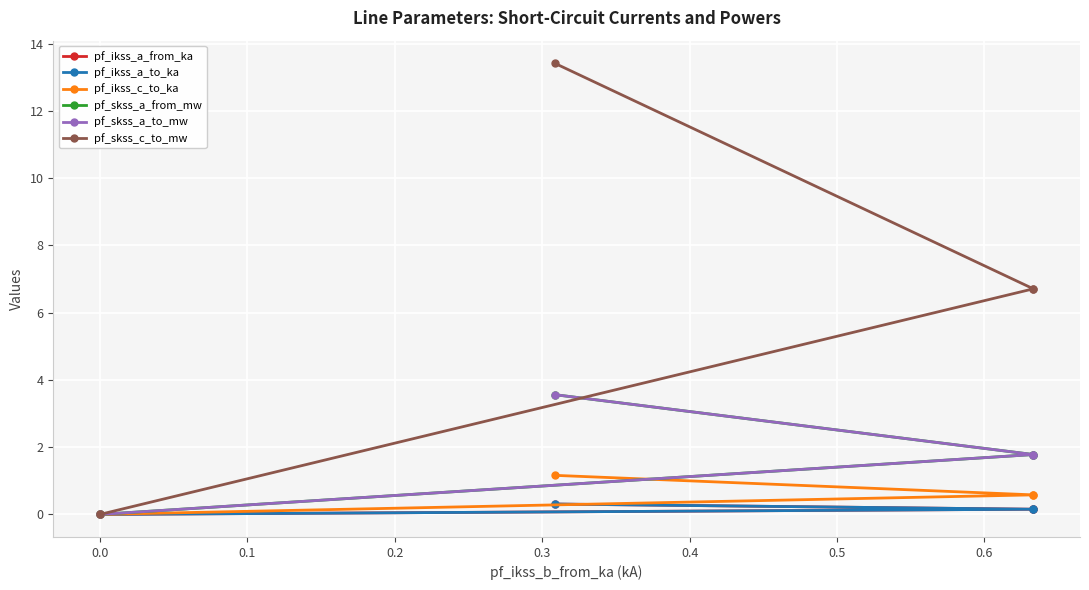

Does the chart display data point markers on the line(s)?

Yes